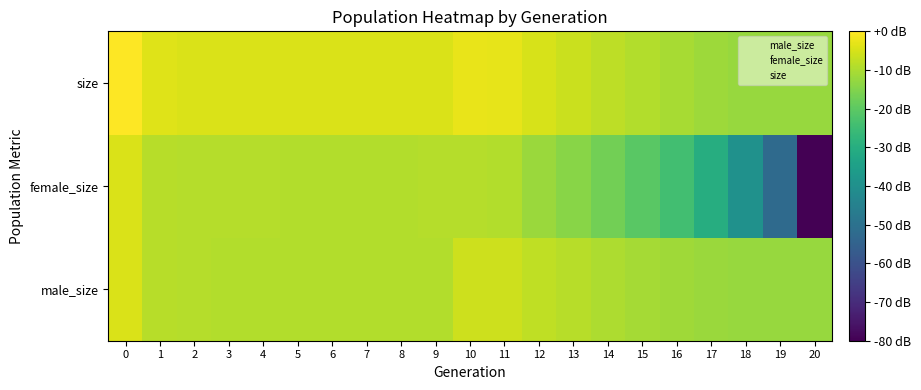

At 3, list the series in order from largest to smallest.

size, female_size, male_size